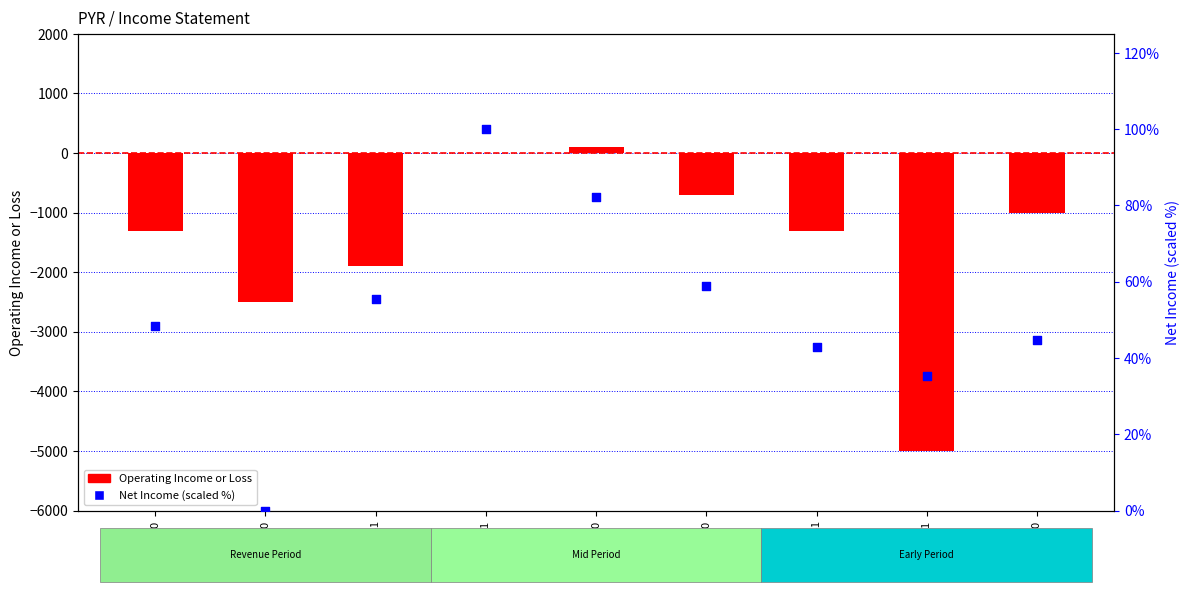

Which series has the widest spread of Y values?

Operating Income or Loss